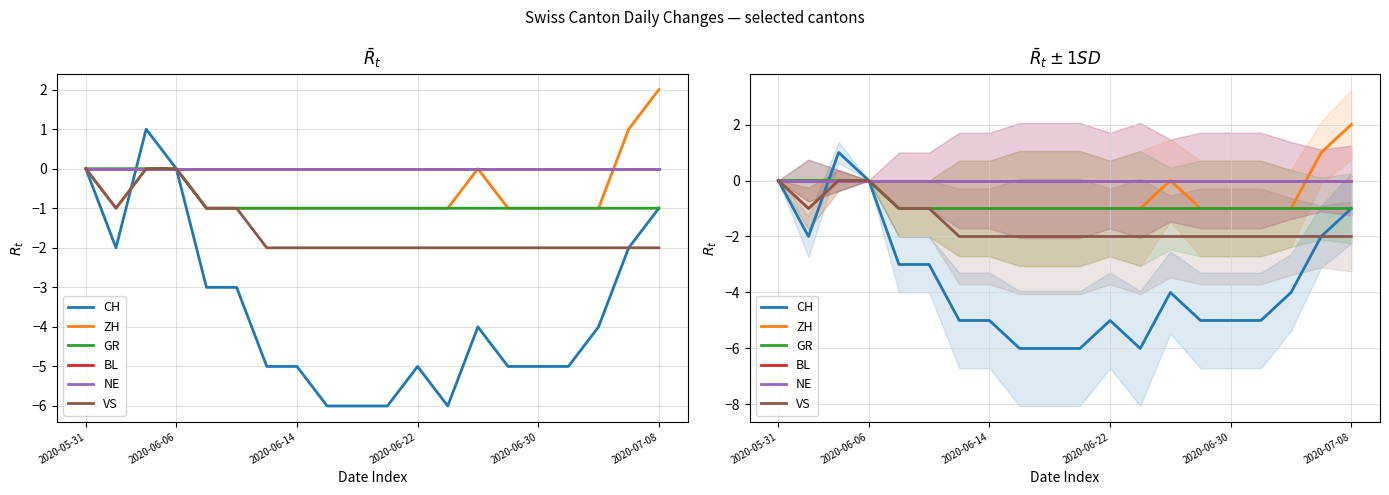

How many values in CH are above zero?

1